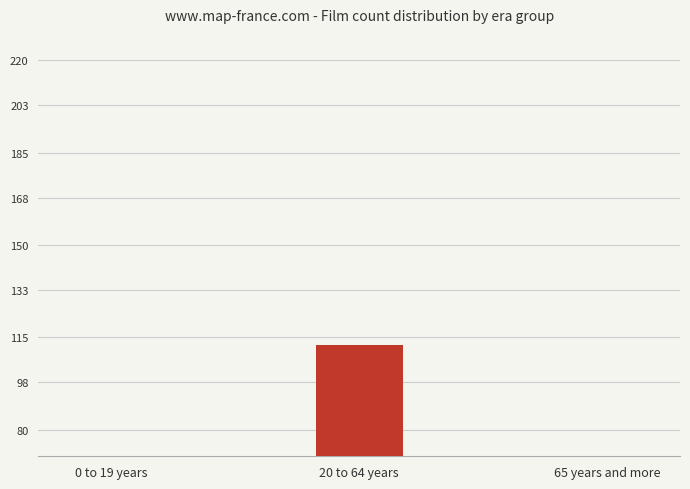

Reading left to right, transcribe all the data shown in this chart.

0 to 19 years=19	20 to 64 years=112	65 years and more=28